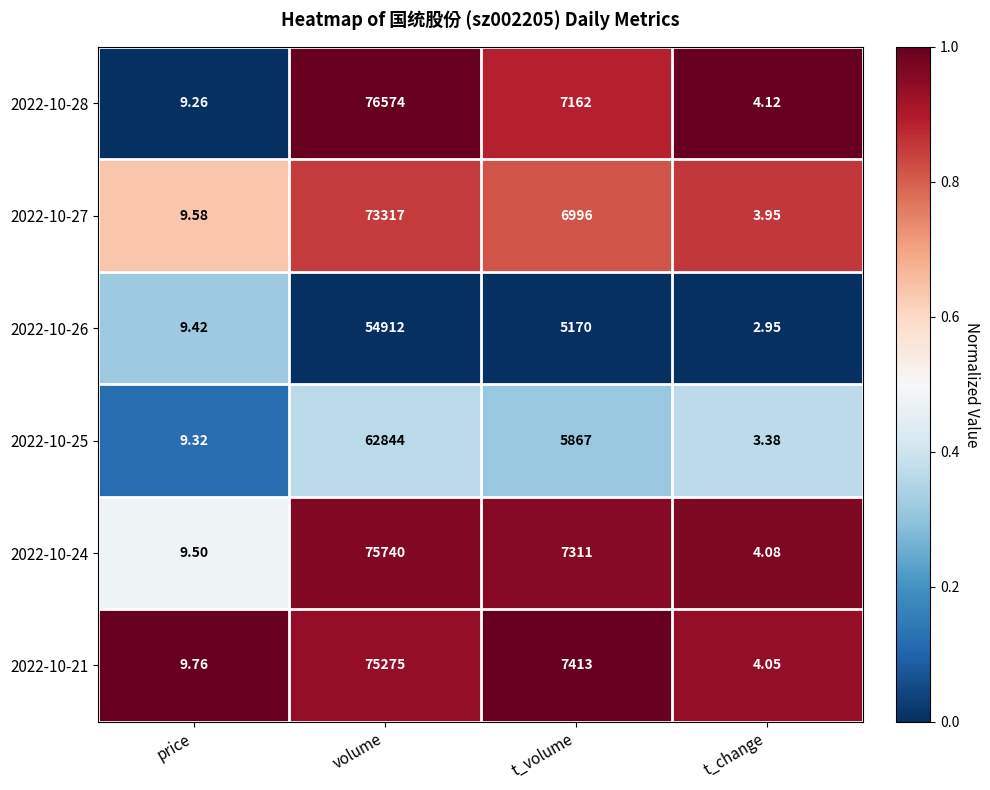

At which label is 2022-10-21 closest to 37639?

t_volume